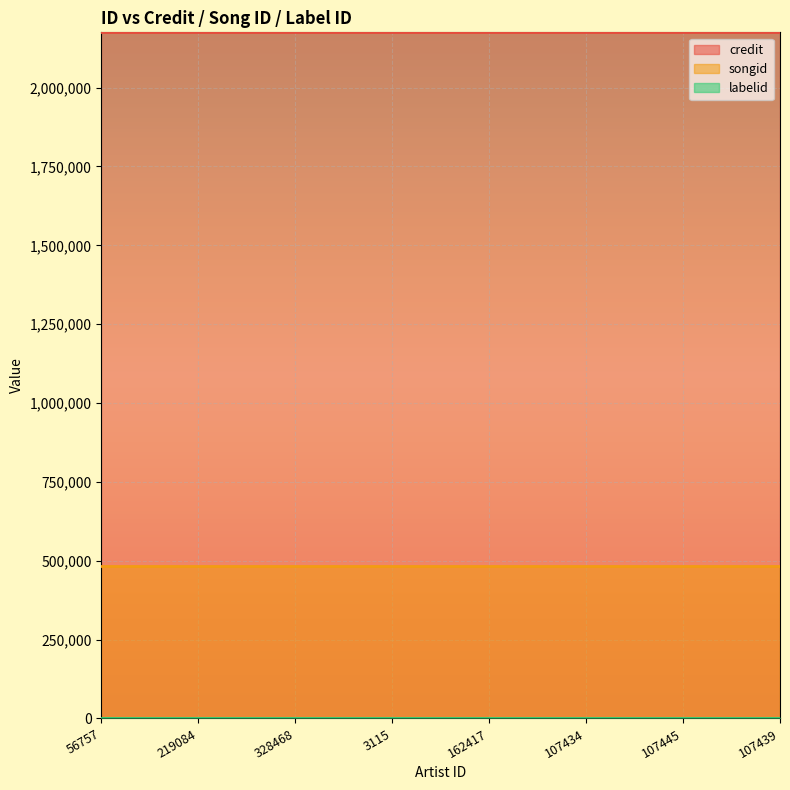

Is it true that credit equals 2175248 at 162417?

True